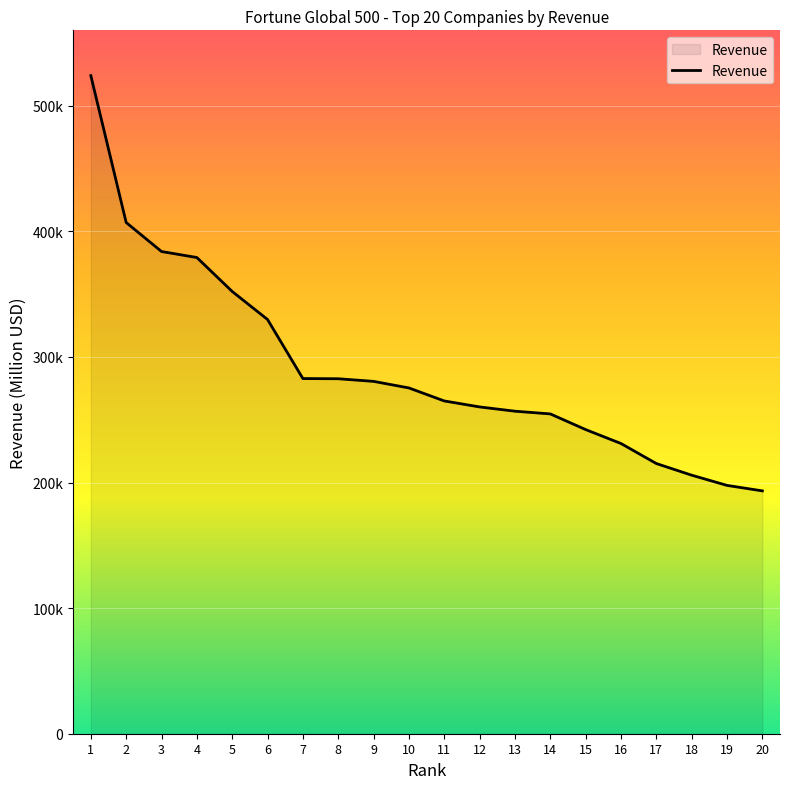

Does the chart have visible grid lines?

Yes